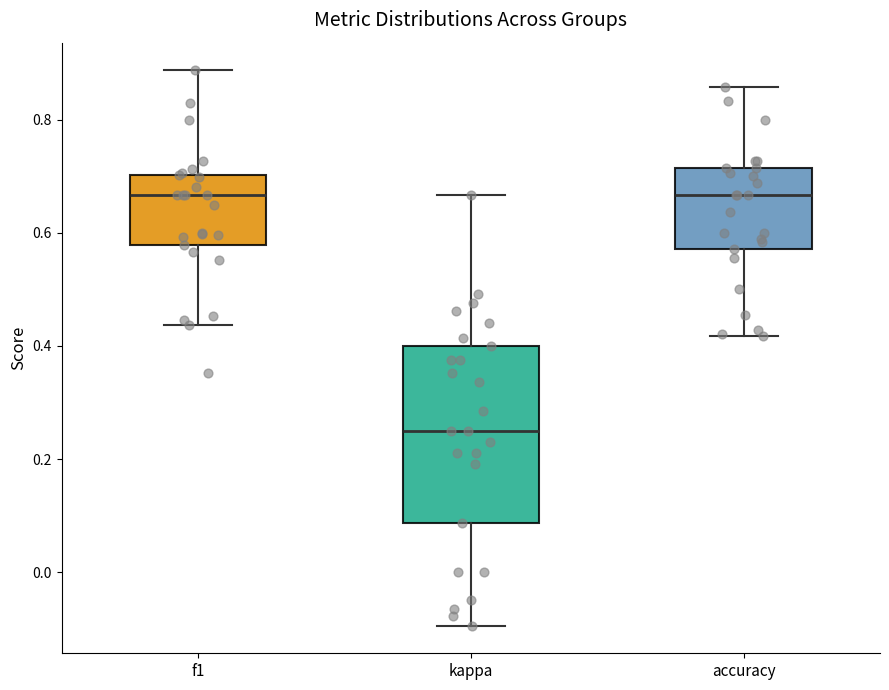

Comparing the boxes themselves (not the whiskers), which one is the tallest?

kappa